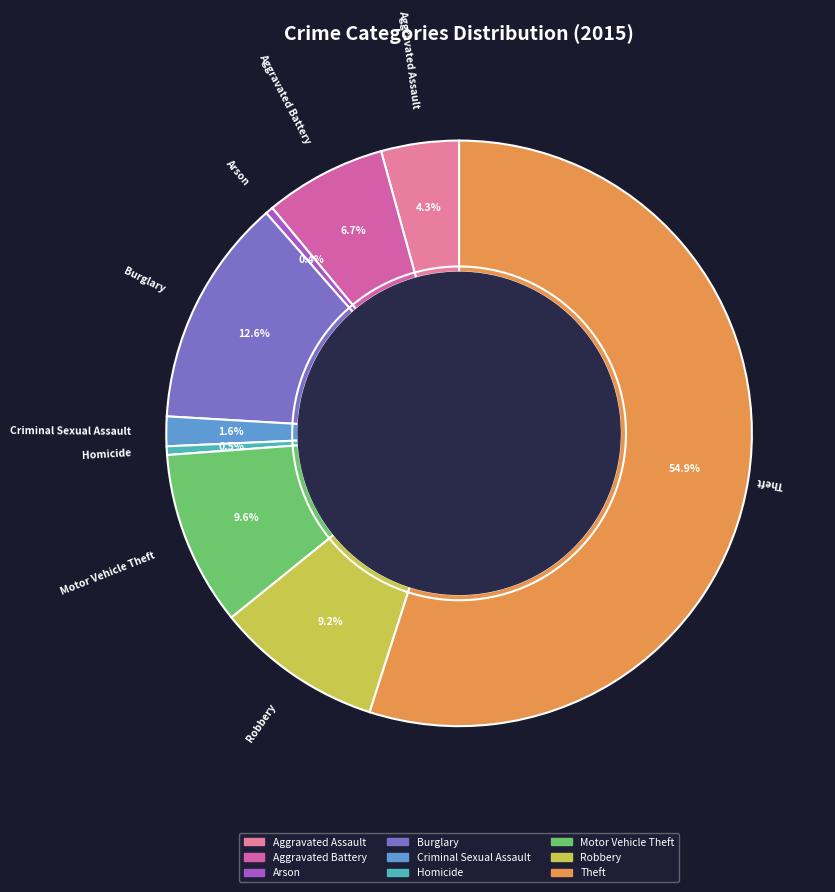

Does any single category account for the majority?

Yes